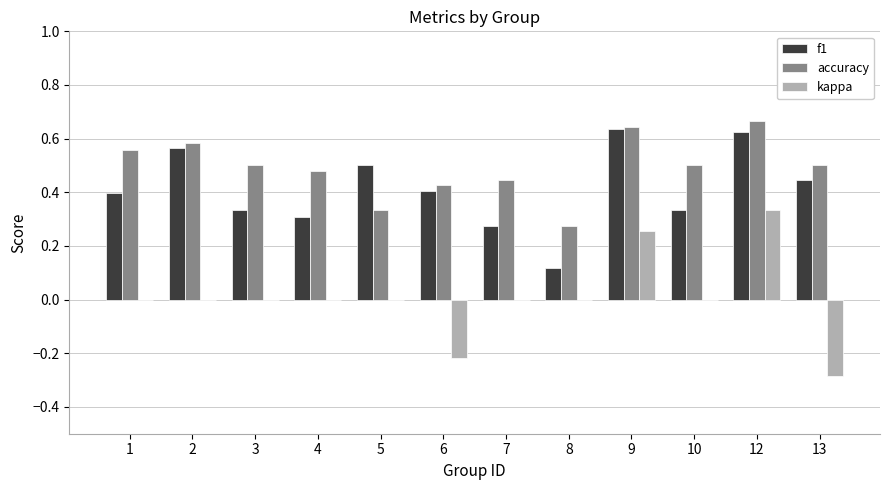

What is the sum of the f1 values at 5 and 7?

0.8